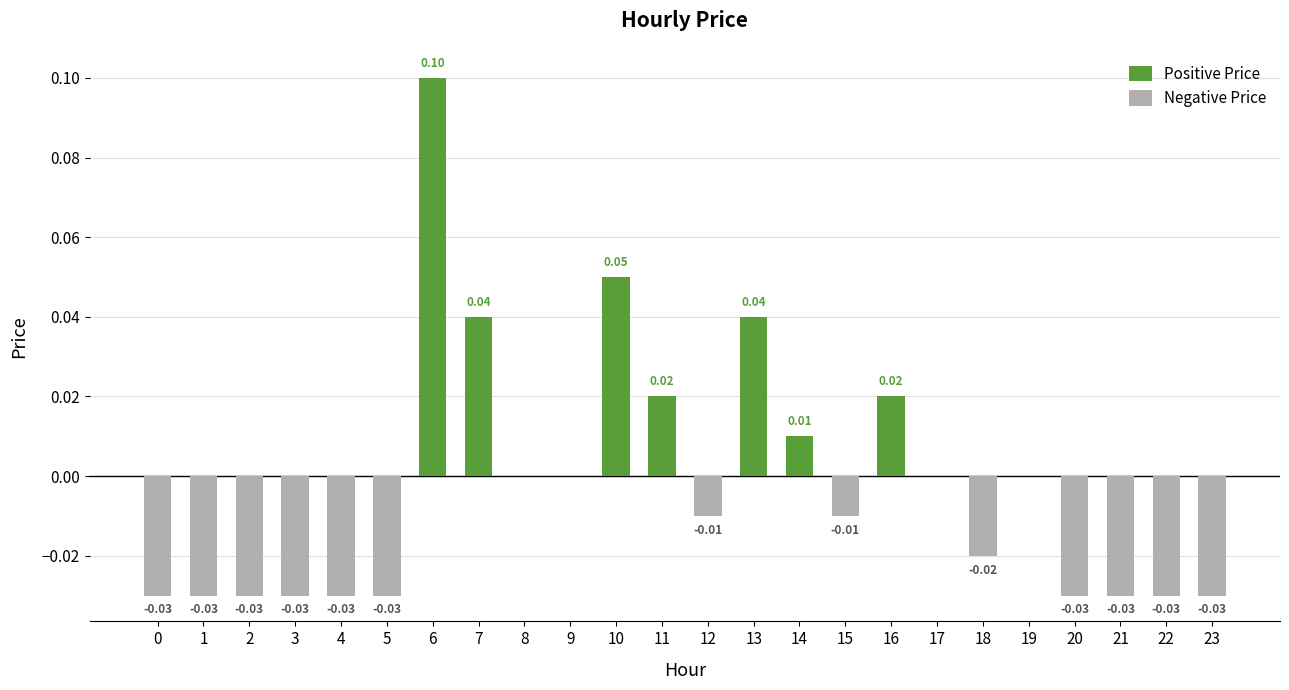

True or false: Negative Price has a value of 0.0 at 11.

False